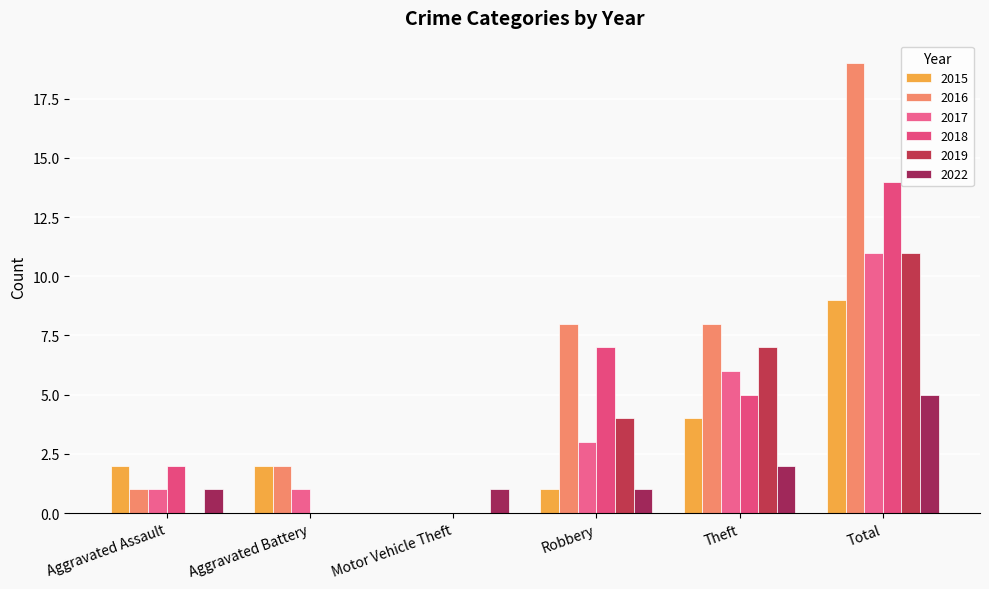

Which series has the widest spread of values?

2016